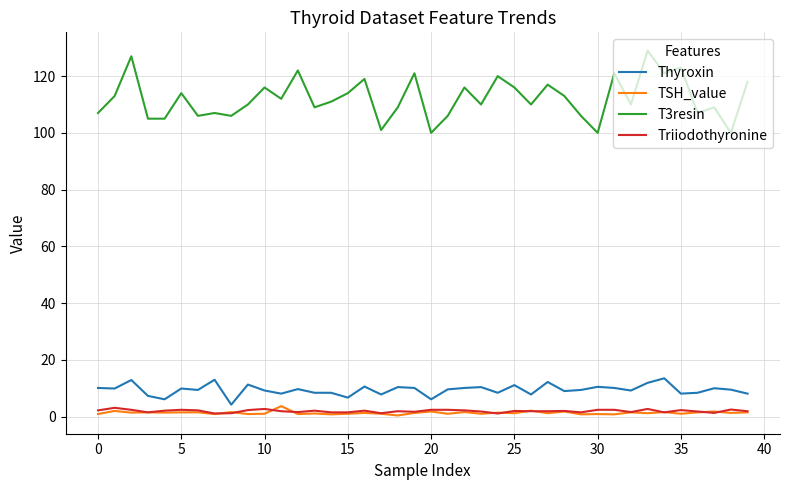

Count the number of categories in the chart.

40